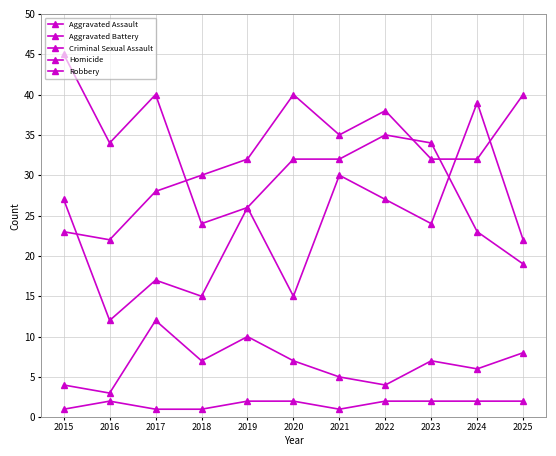

The value of Robbery at 2025 is 19. True or false?

True